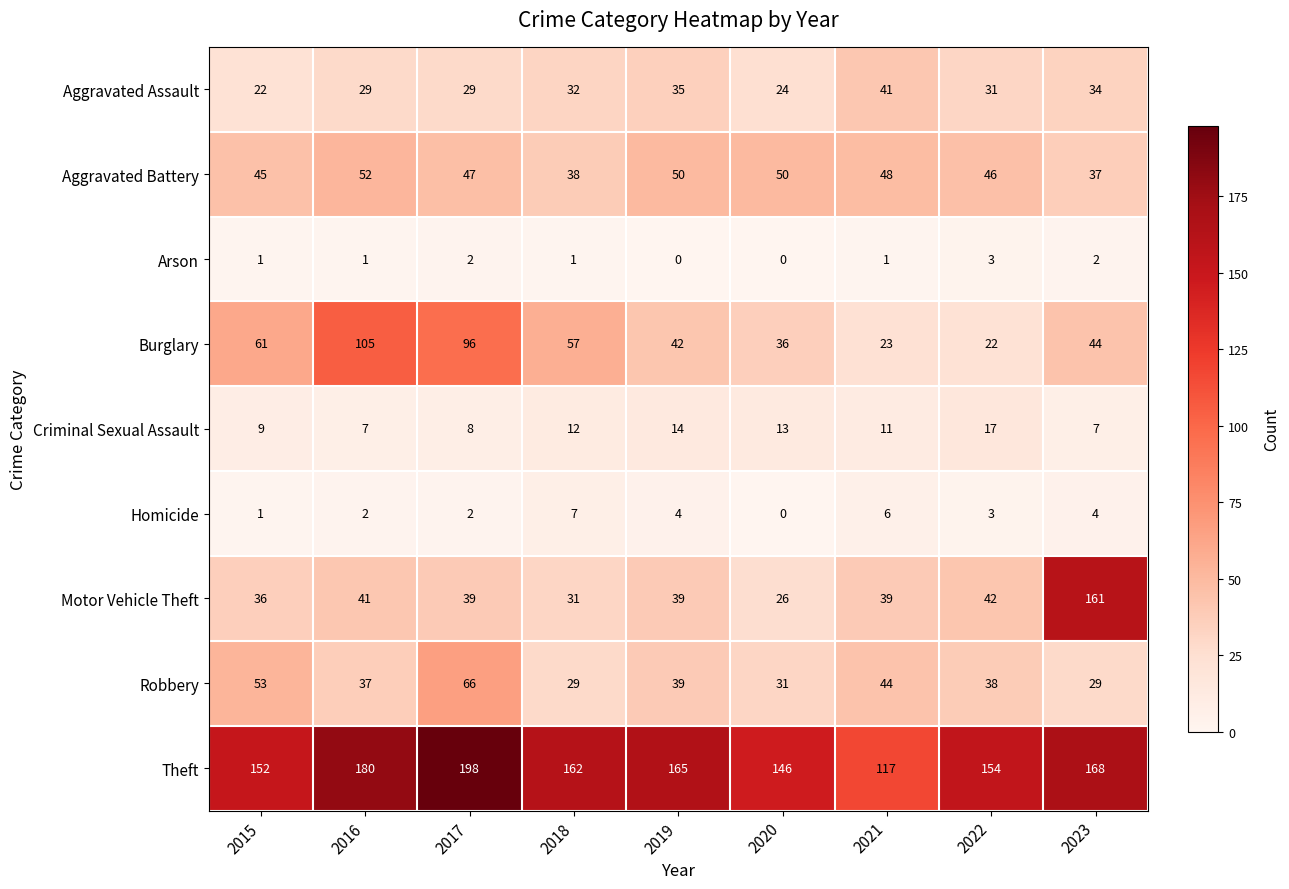

What is the approximate value of Aggravated Assault at 2021, to the nearest 10?

40